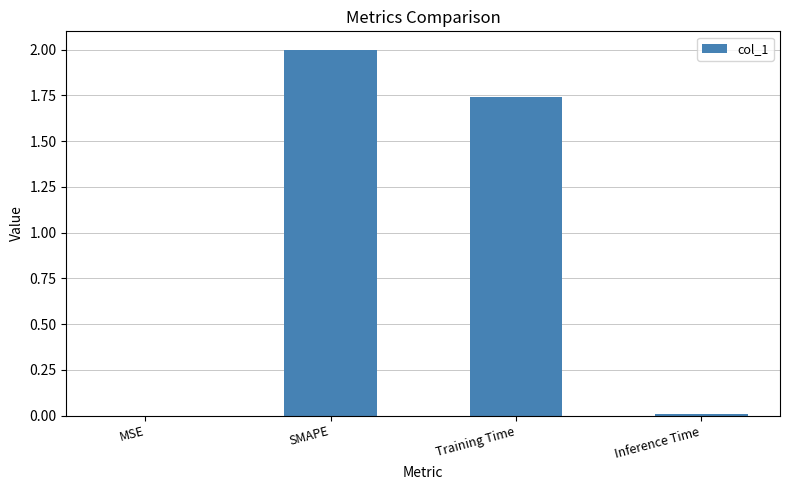

Is it true that the value at Inference Time is 0.0?

True